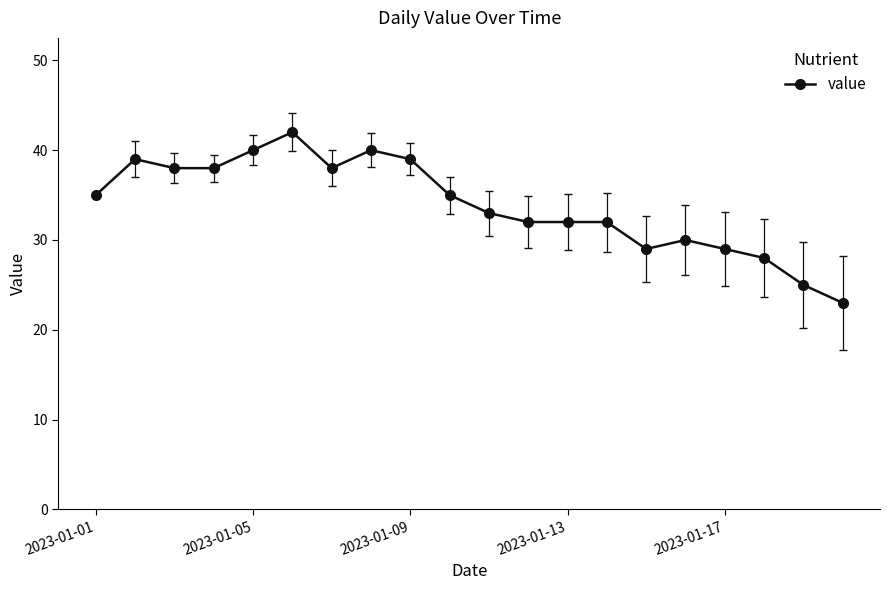

What is the difference between the second highest and second lowest values?

15